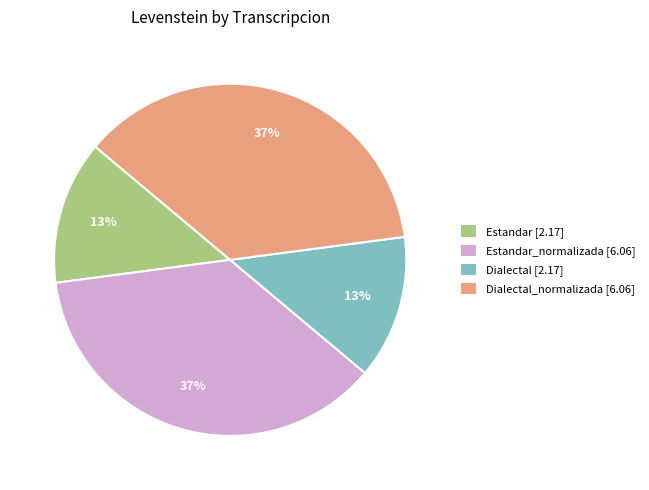

To the nearest percent, what is the average slice percentage?

25%